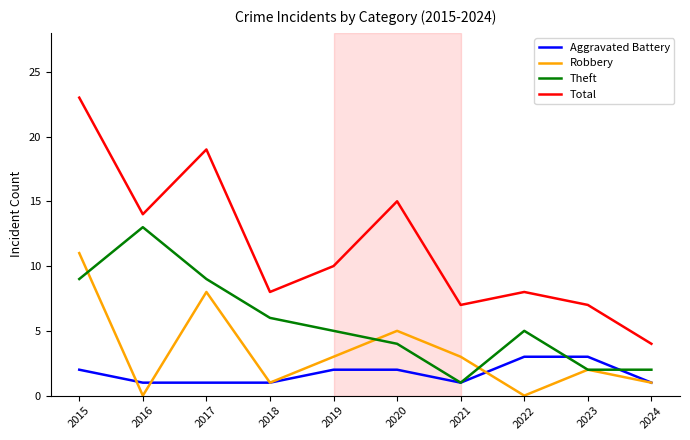

Which series changed the most between 2020 and 2022?

Total